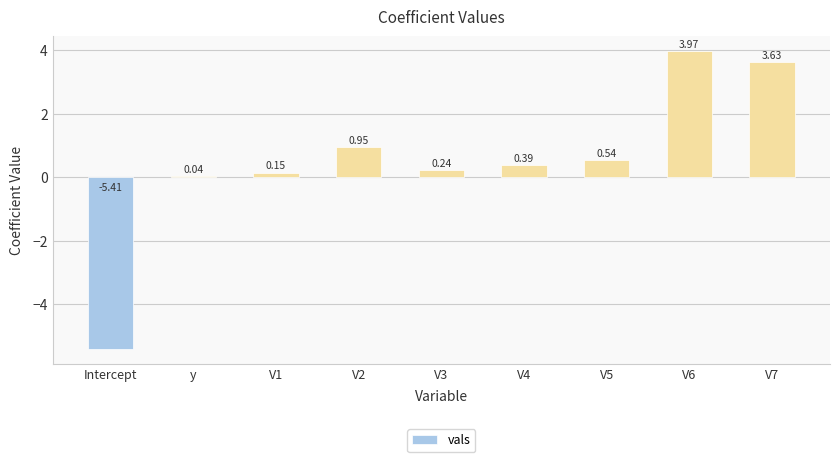

Which category has the lowest value across all series?

Intercept